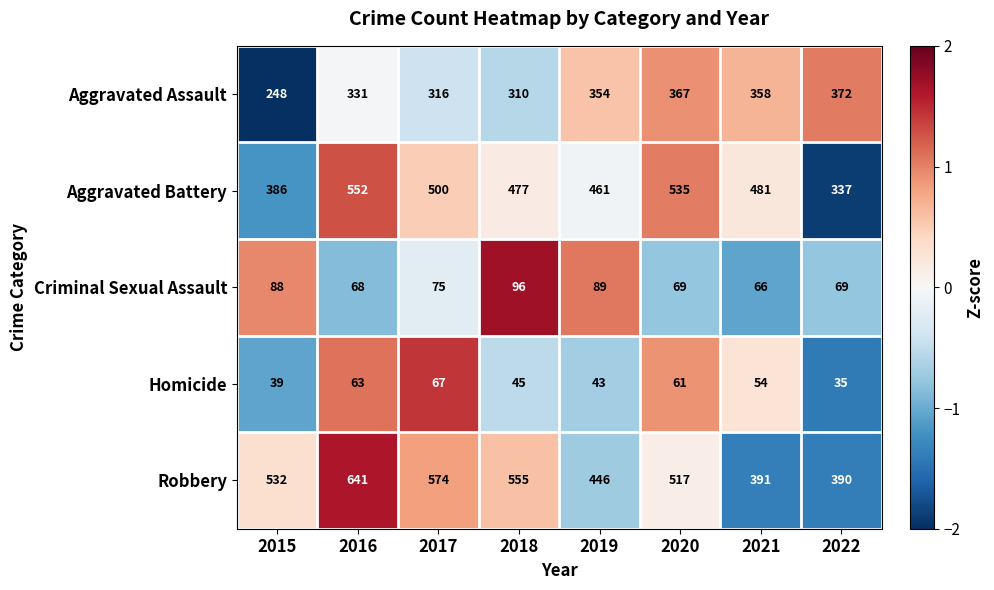

Which category has the lowest value across all series?

2022